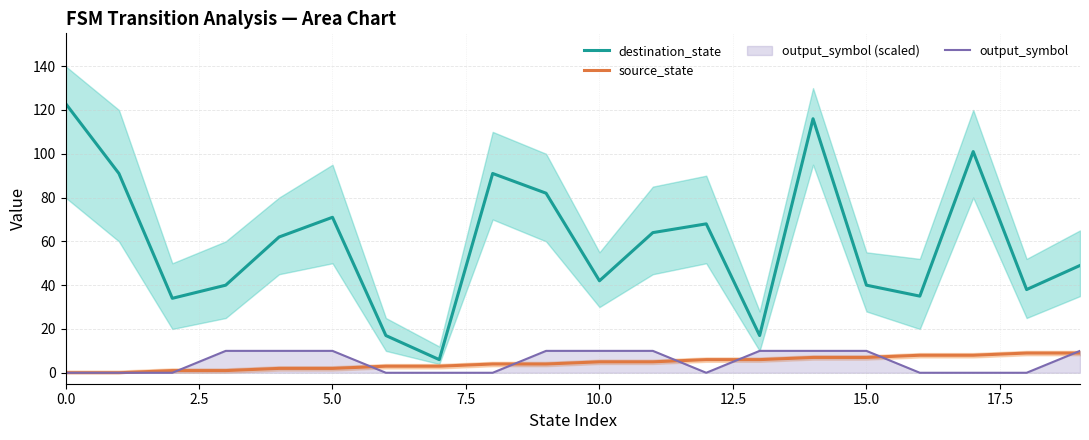

True or false: output_symbol and destination_state cross at least once.

False